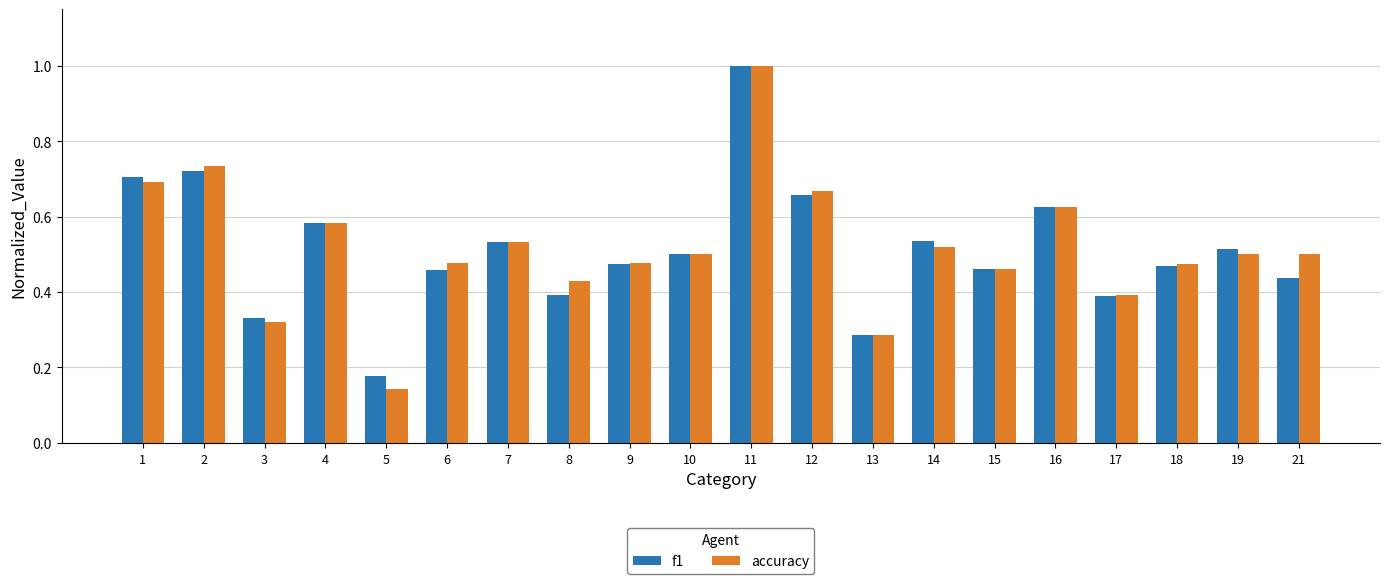

What is the greatest value displayed?

1.0